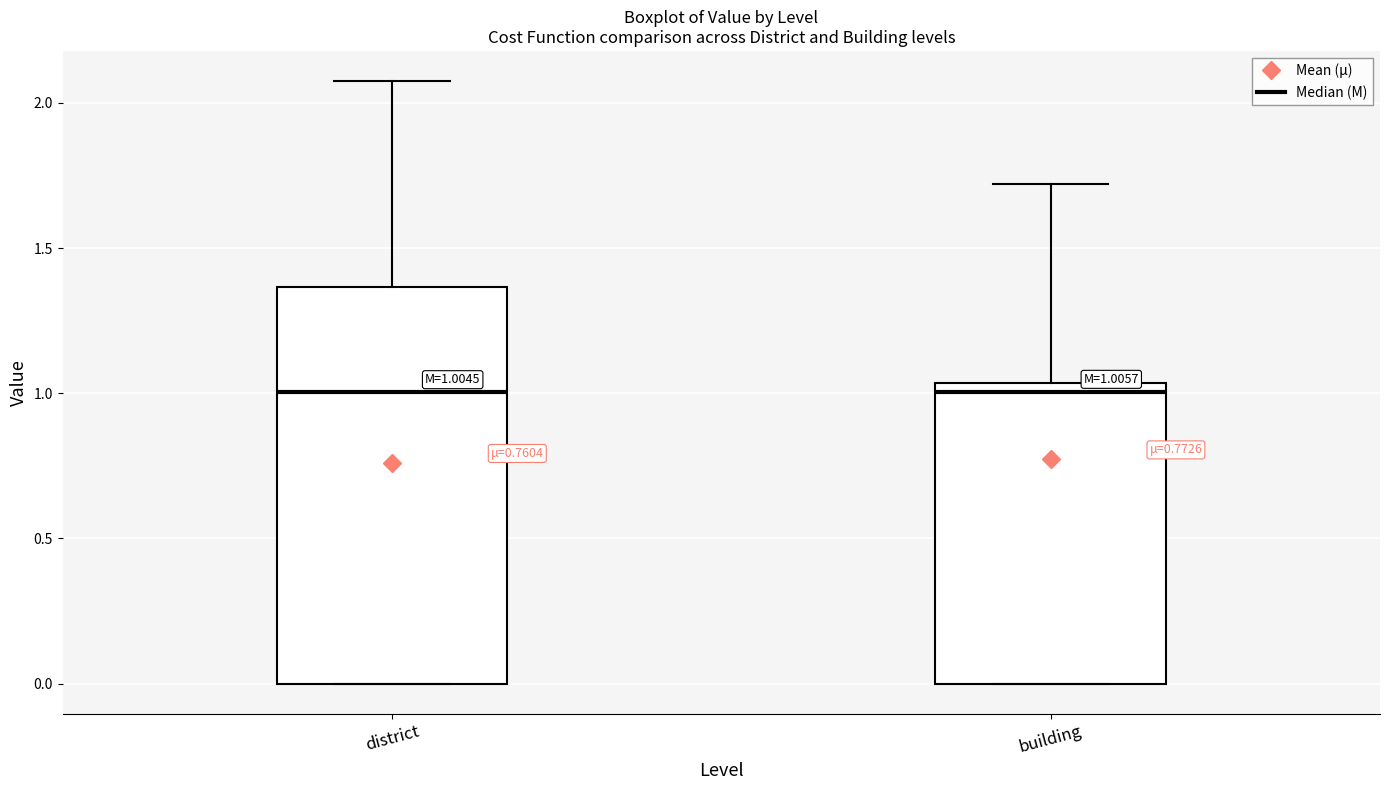

Which box is the tallest, from its lower edge to its upper edge?

district